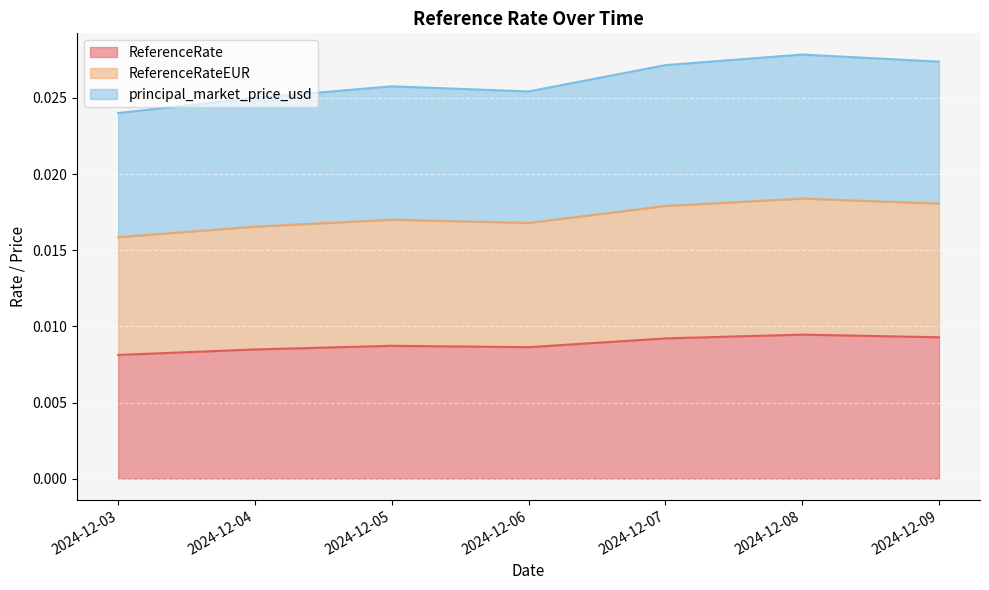

Which series has the largest total across all categories?

principal_market_price_usd